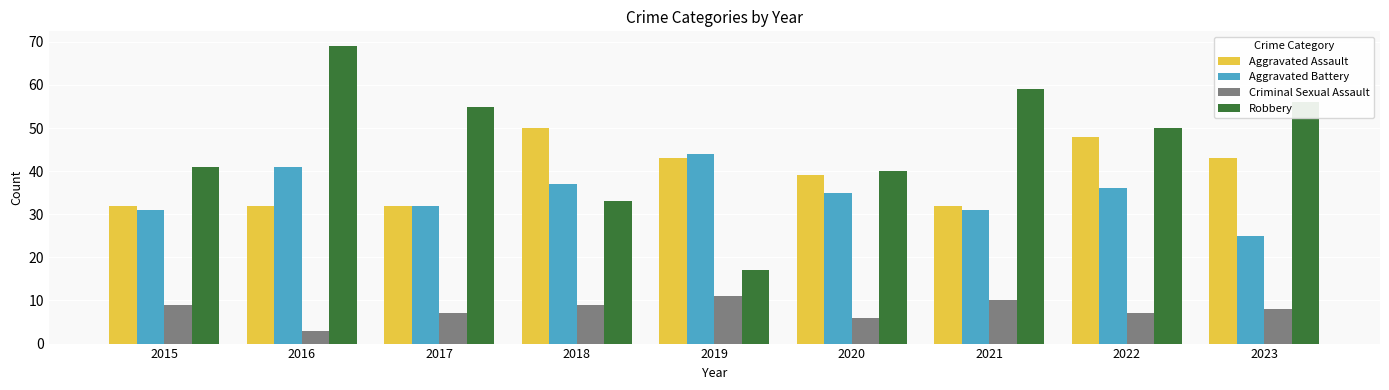

Rank the series at 2021 from highest to lowest value.

Robbery, Aggravated Assault, Aggravated Battery, Criminal Sexual Assault